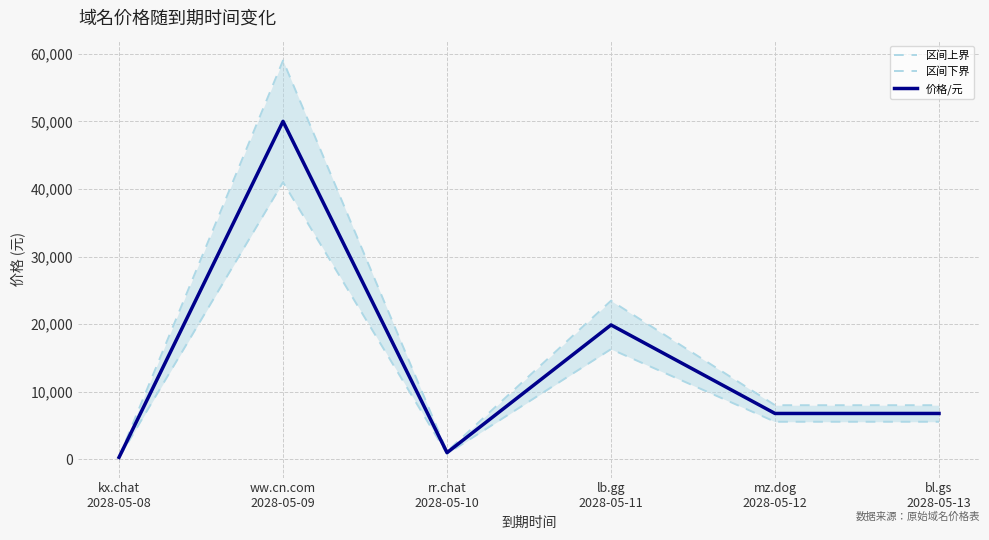

What is the label of the 3rd point from the left?

rr.chat
2028-05-10